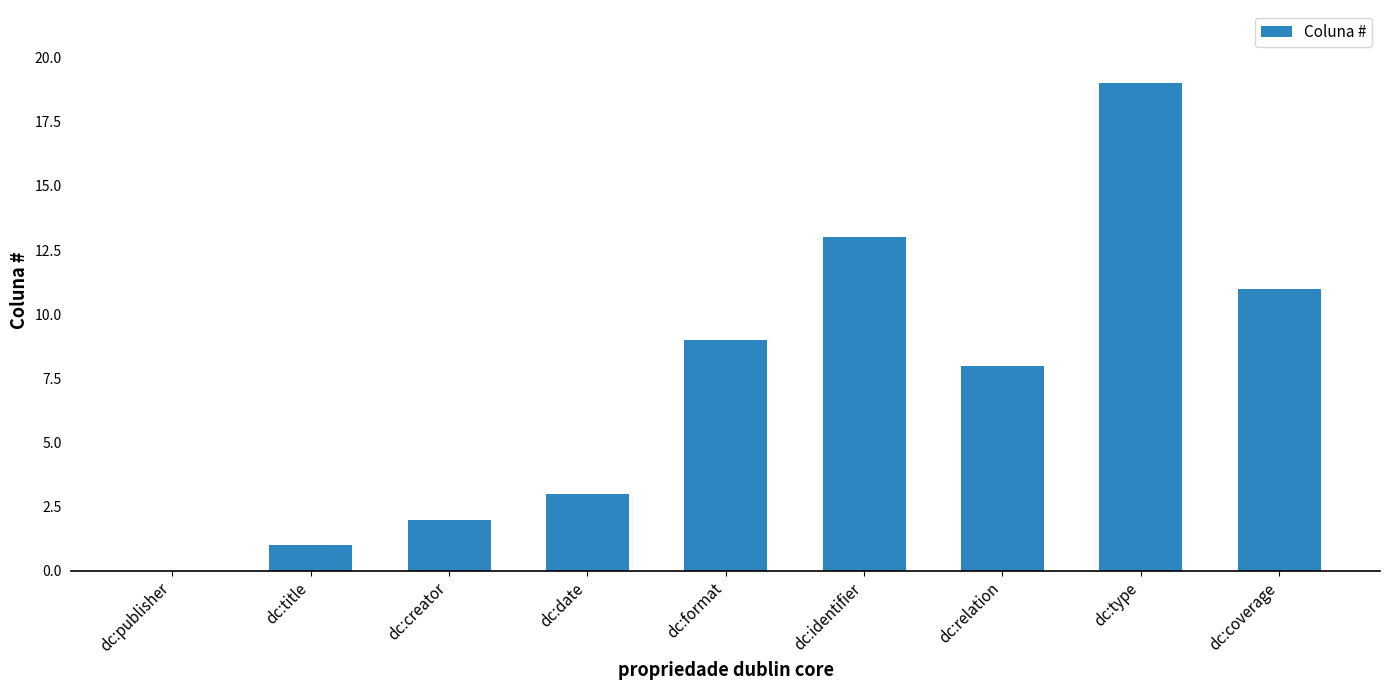

Which has a higher value, dc:creator or dc:identifier?

dc:identifier